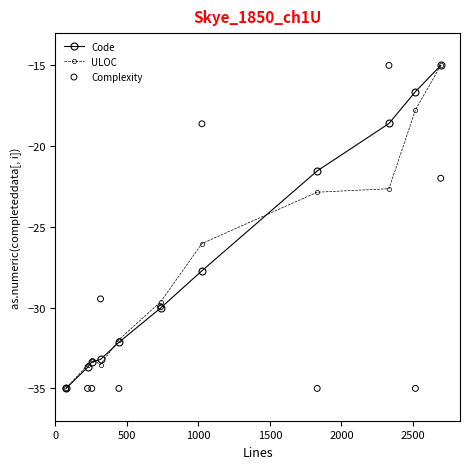

What is the value of the Code point at the 11th from the left?

-15.0